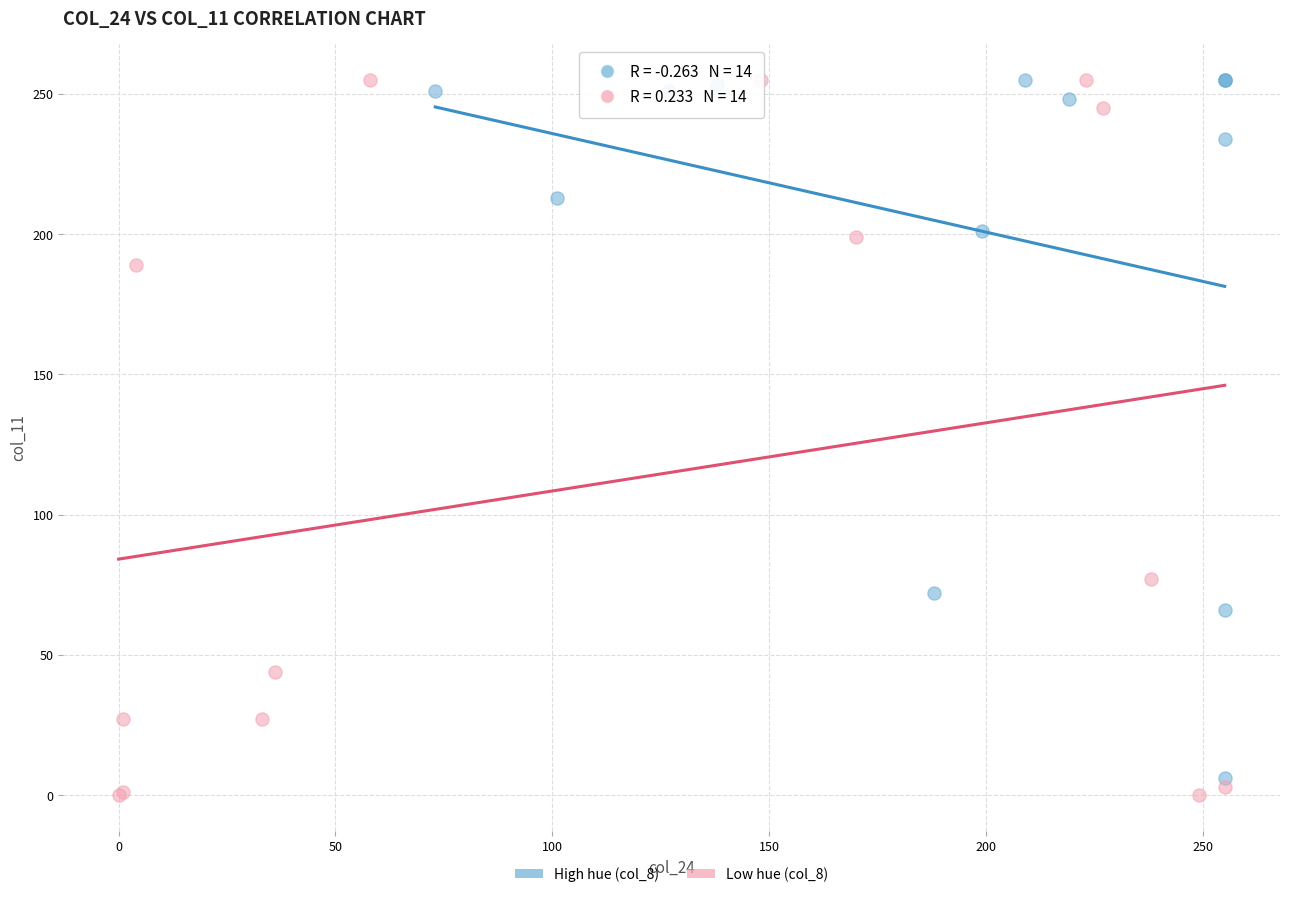

Which series has the widest spread of Y values?

Low hue (col_8)